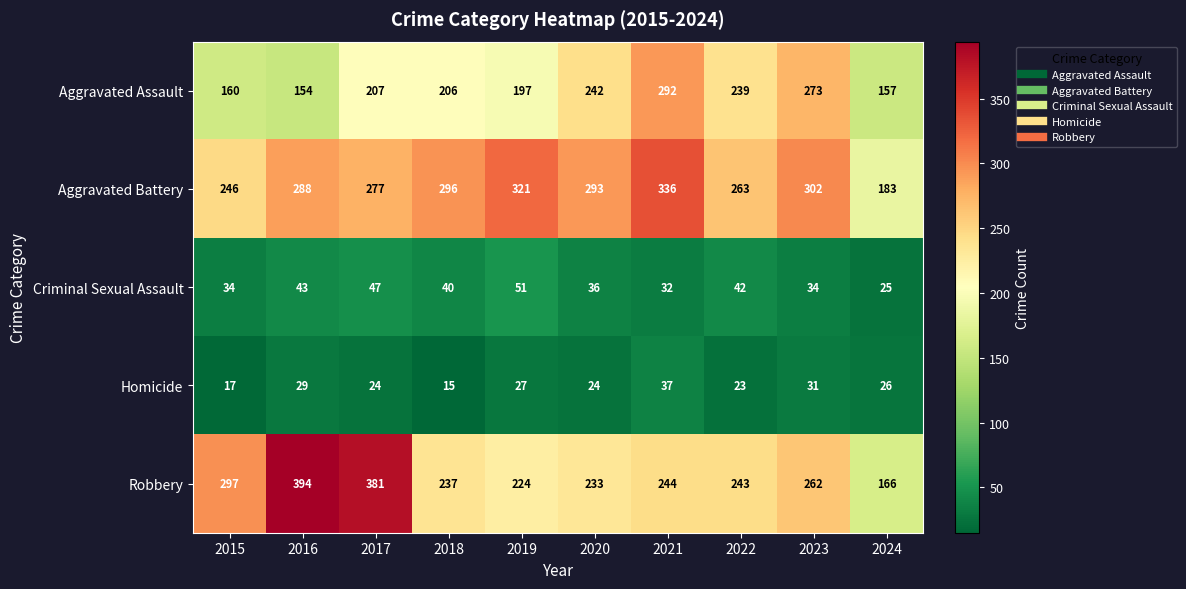

How many values in the Homicide series are below 26?

5